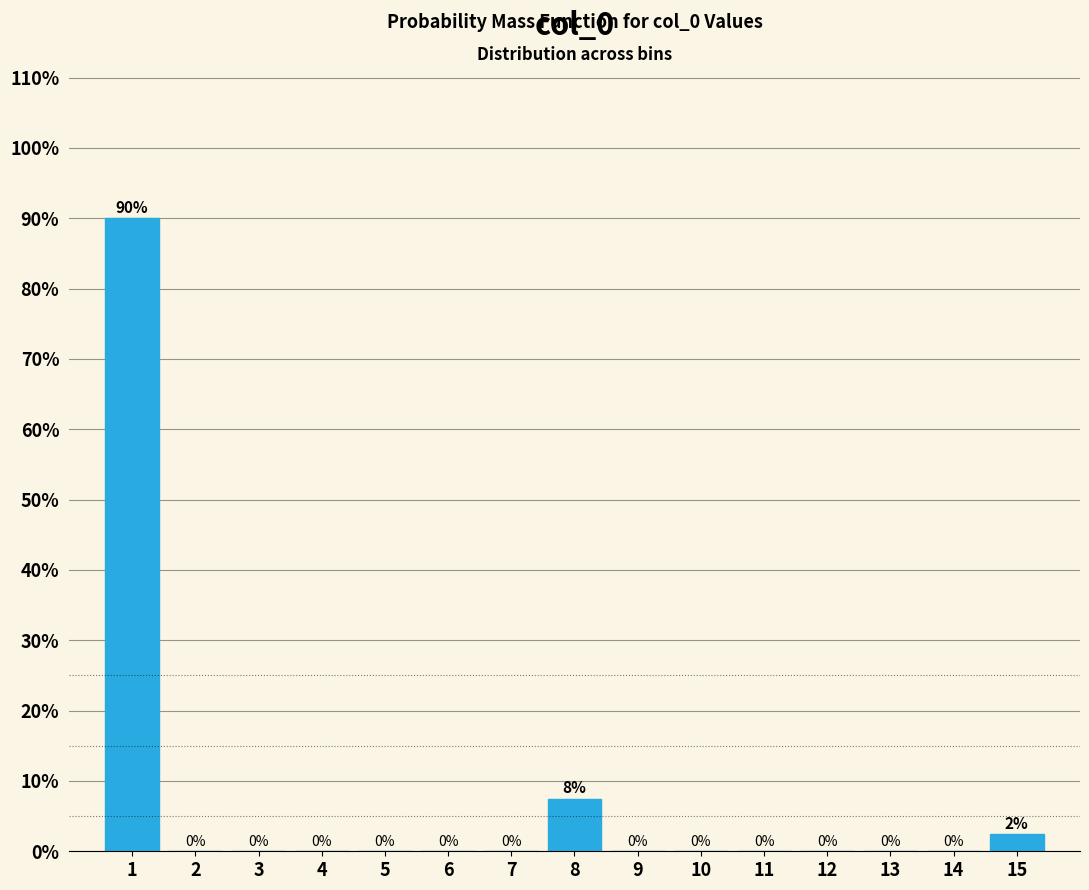

What is the sum of all values?

100.0